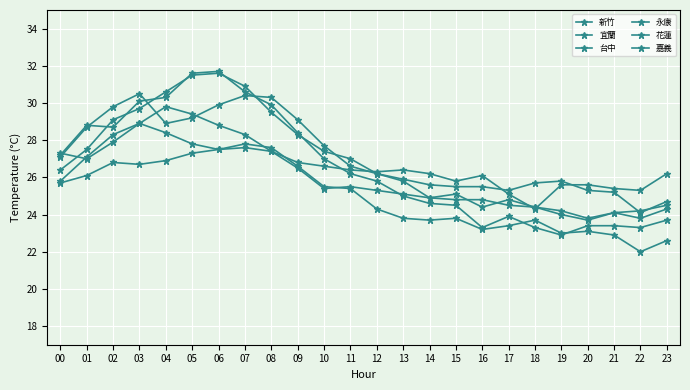

Between 09 and 11, which series saw the biggest shift?

永康